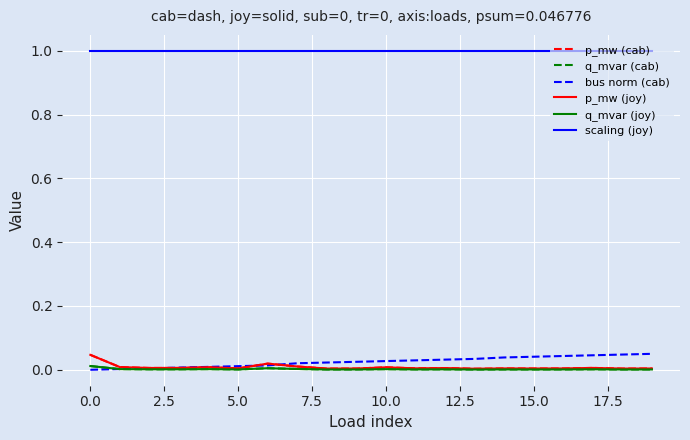

Does the chart have visible grid lines?

Yes